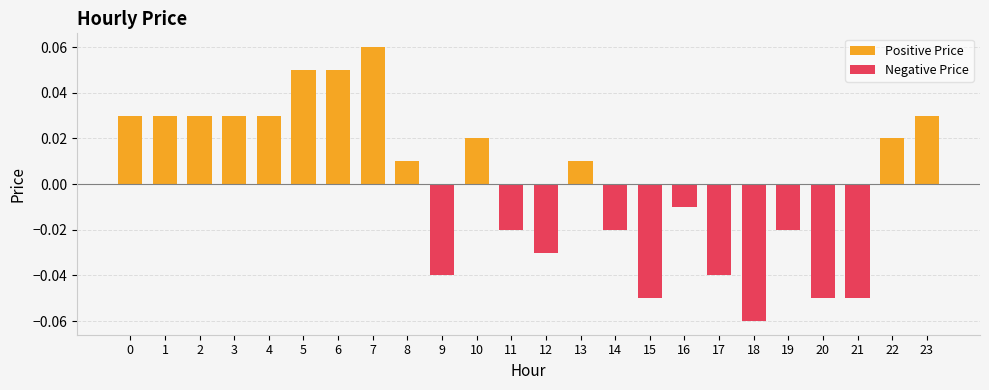

Count the number of categories in the chart.

24